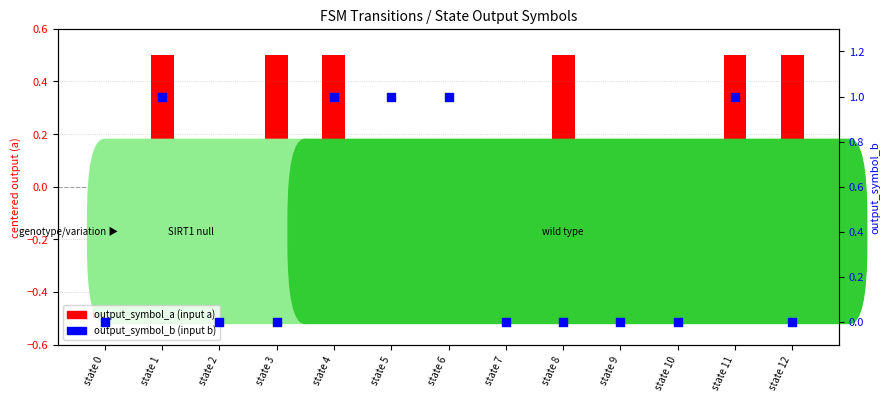

What is the total value across all series at state 4?

1.5